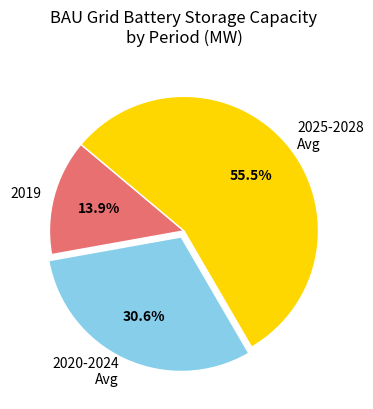

Is the sum of 2019 and 2020-2024 Avg greater than half?

No